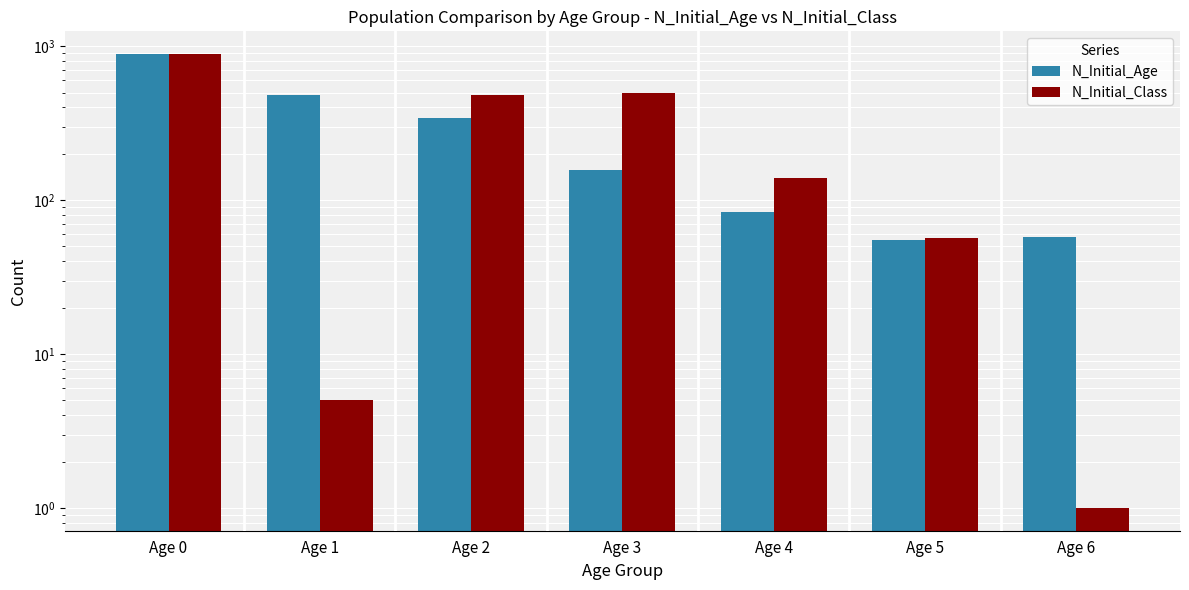

How many data points does each series have?

7